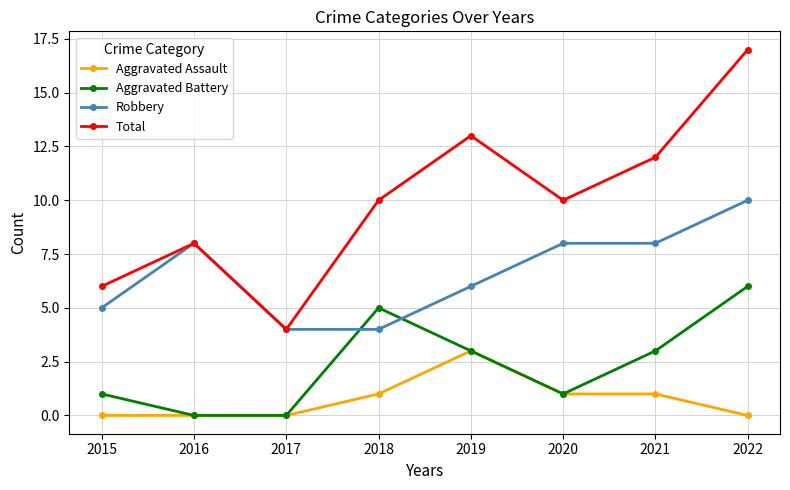

Which series has the largest range (max minus min)?

Total